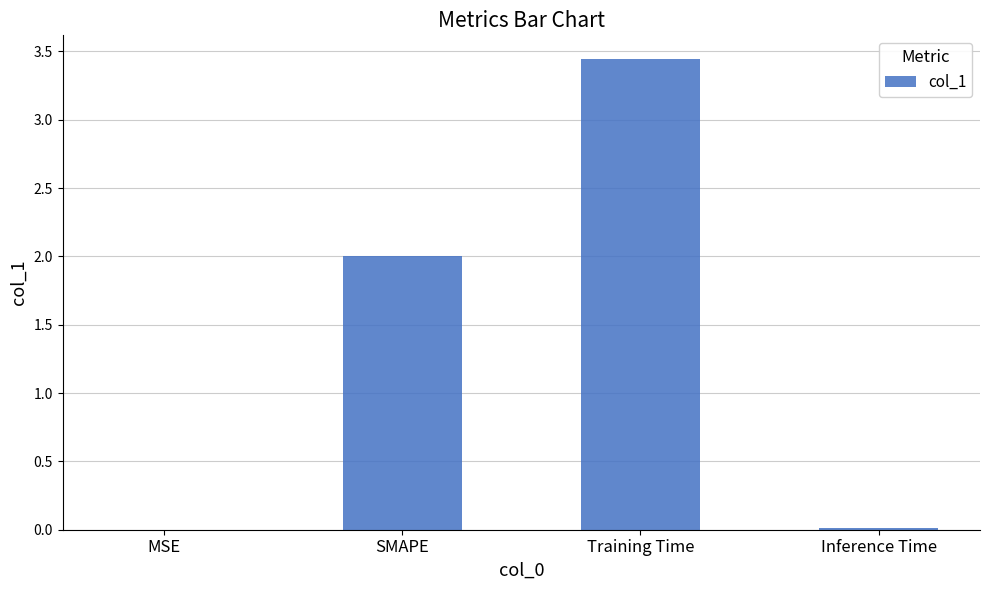

How many series are shown in this chart?

1